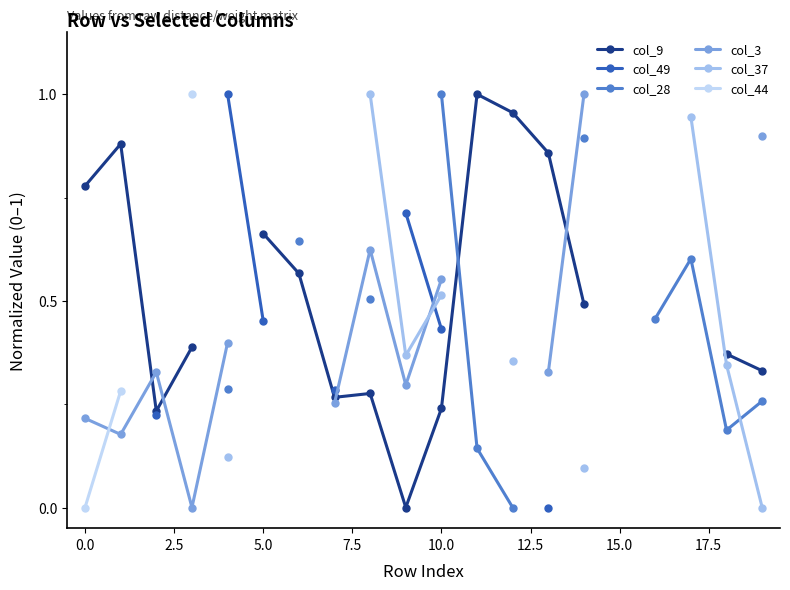

How many intersections are there between col_9 and col_28?

1